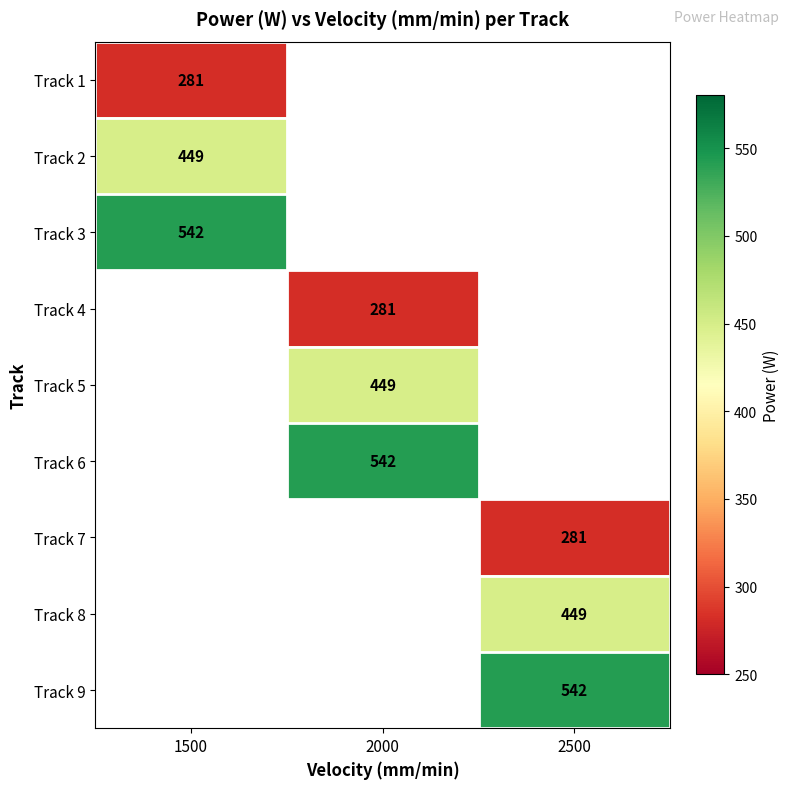

The Track 4 series shows 192 at 2000. True or false?

False